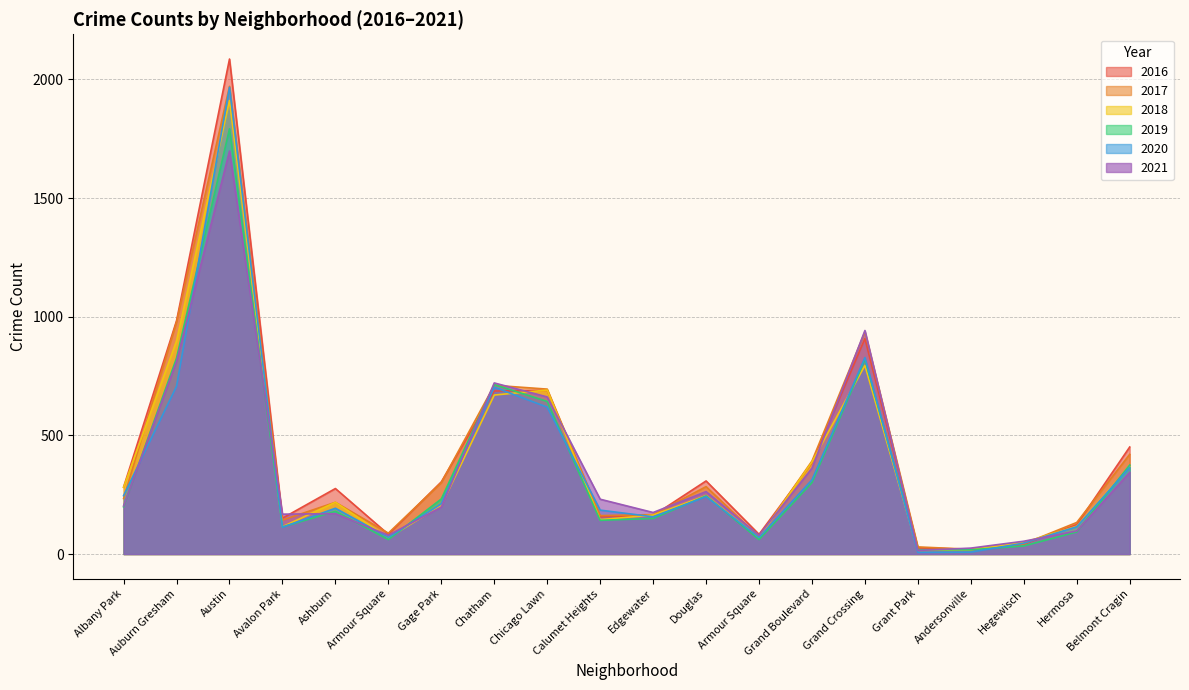

Which category has the lowest value in the 2016 series?

Andersonville